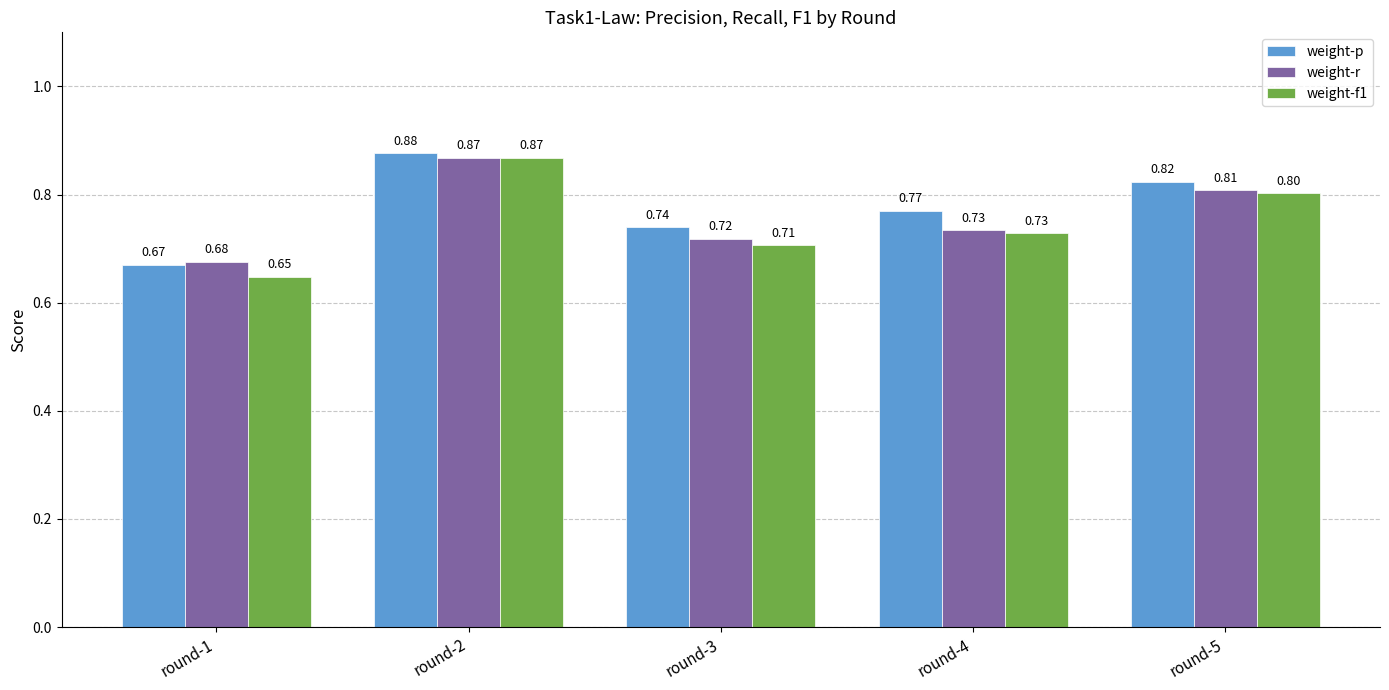

Count the weight-p values in the range 0 to 1.

5